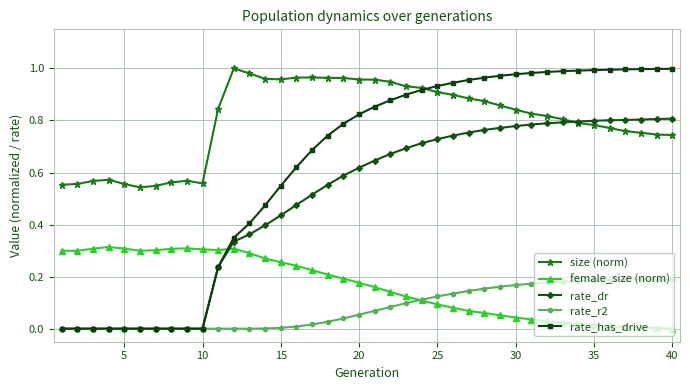

Which series has the largest total across all categories?

size (norm)